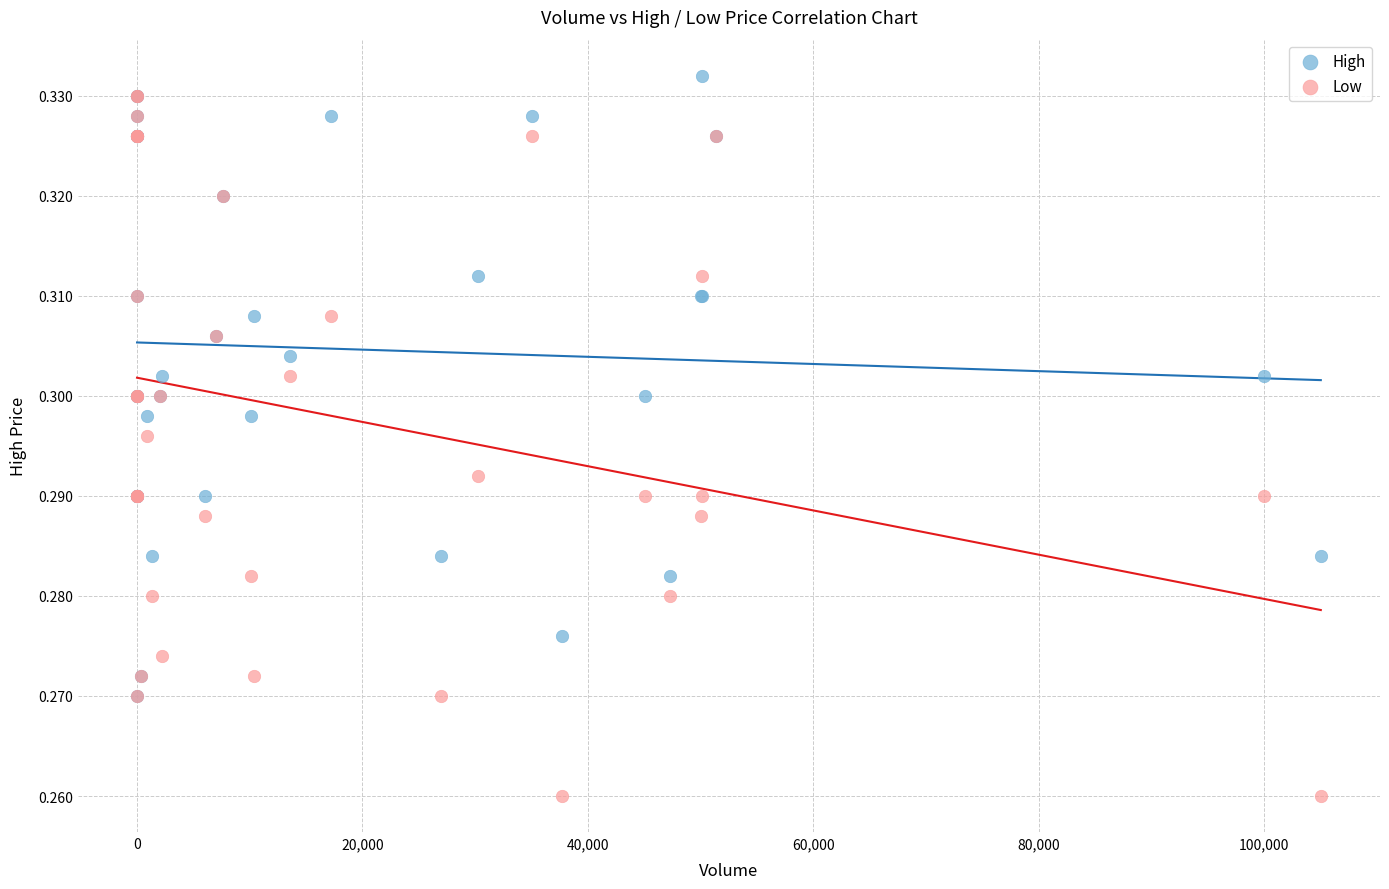

What are all the series names shown in the legend?

High, Low